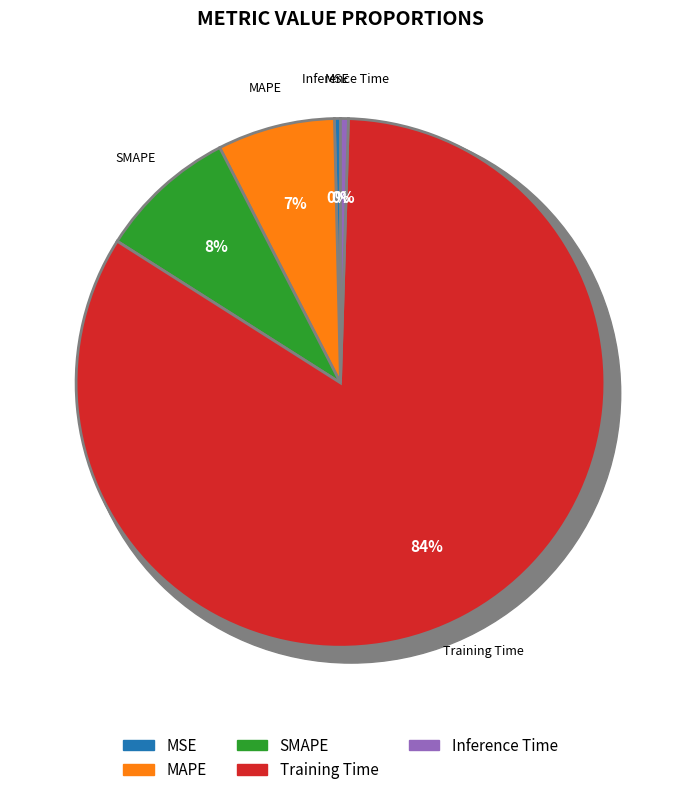

How many segments does this pie chart have?

5